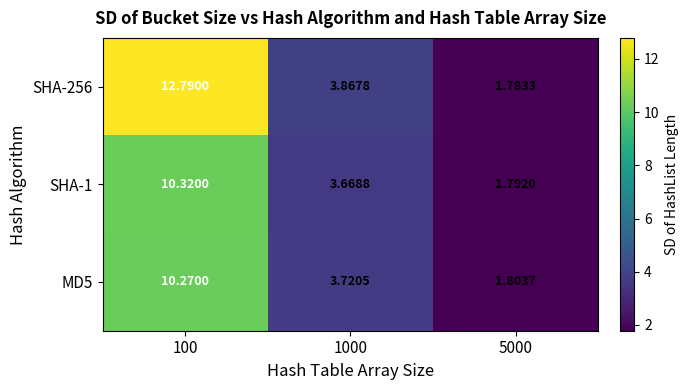

List the series in order of their peak value, lowest first.

MD5, SHA-1, SHA-256